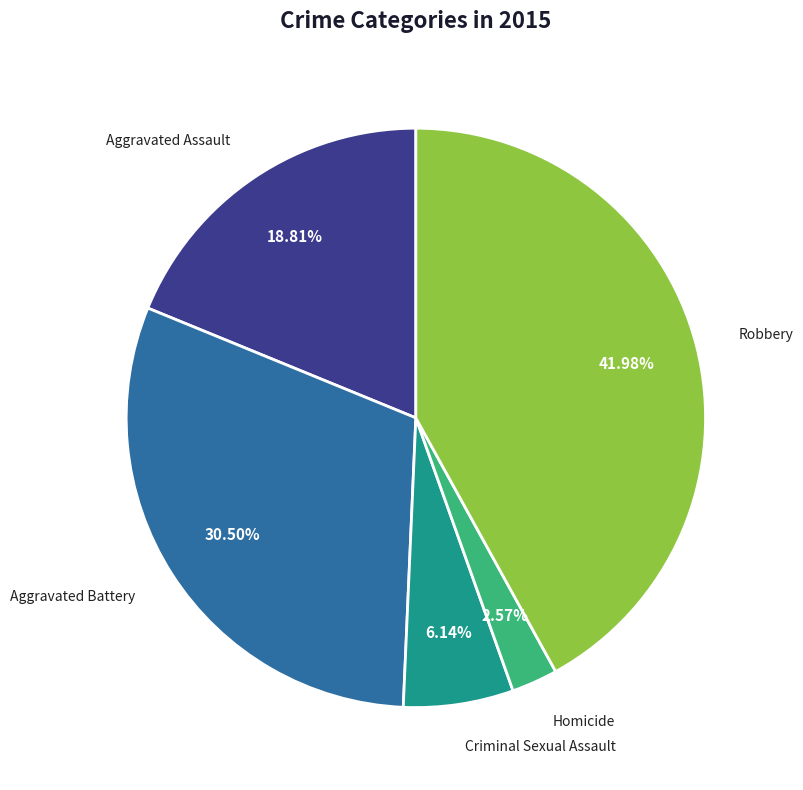

Which has a higher value, Aggravated Battery or Robbery?

Robbery